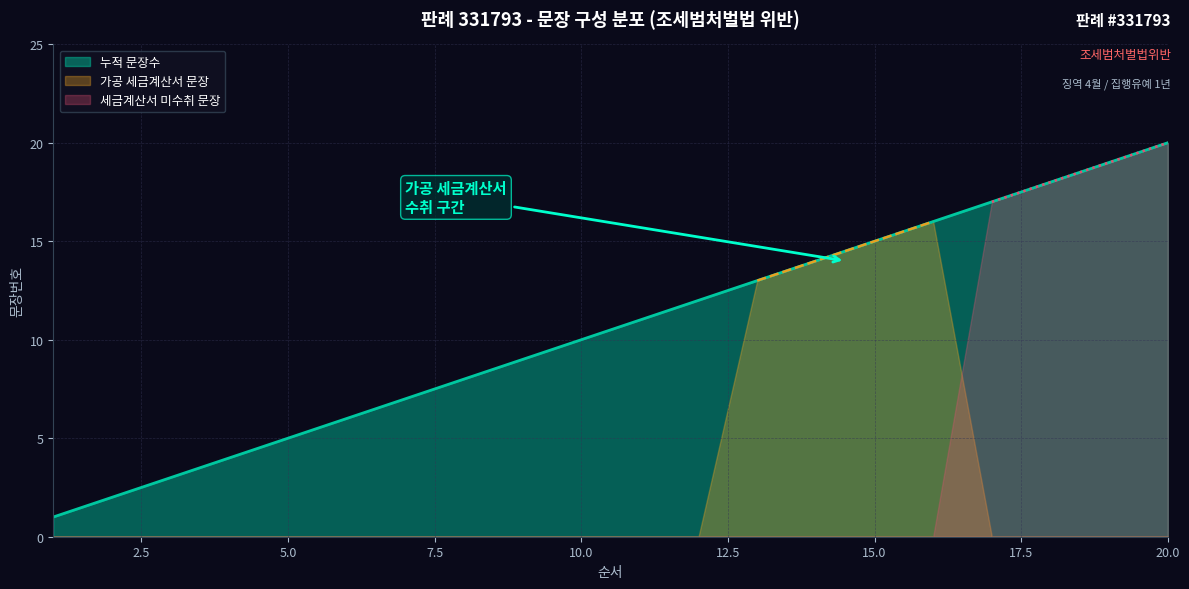

The 세금계산서 미수취 series shows -9 at 5. True or false?

False